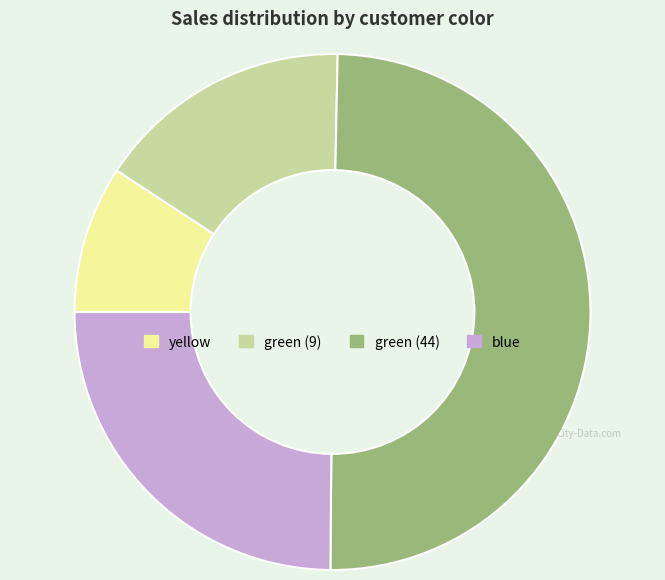

Does yellow represent more than half of the total?

No